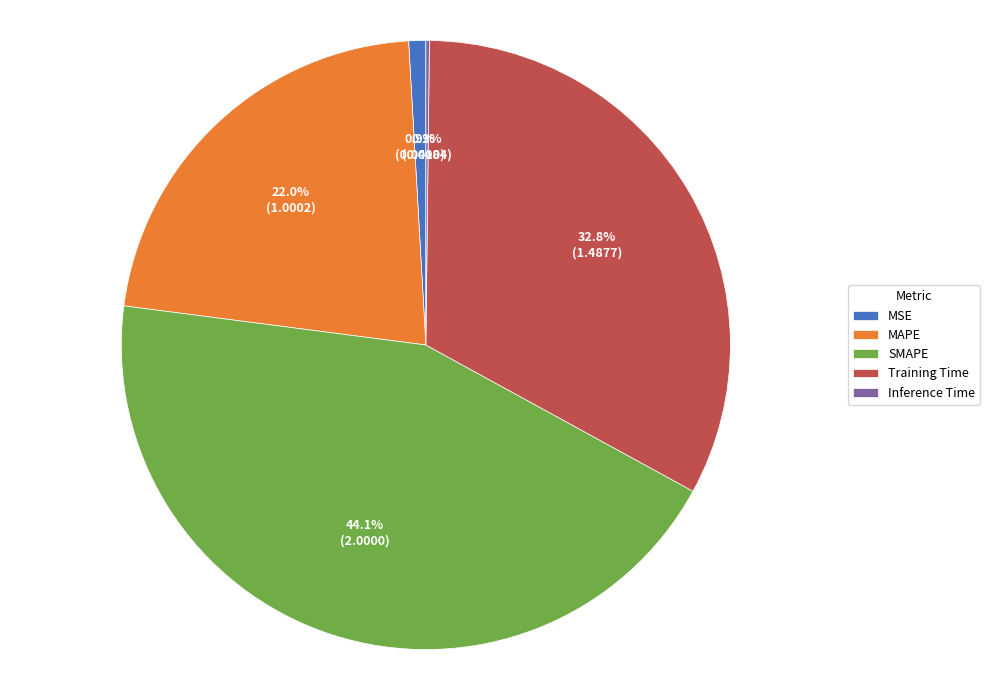

Is there a majority slice in this chart?

No